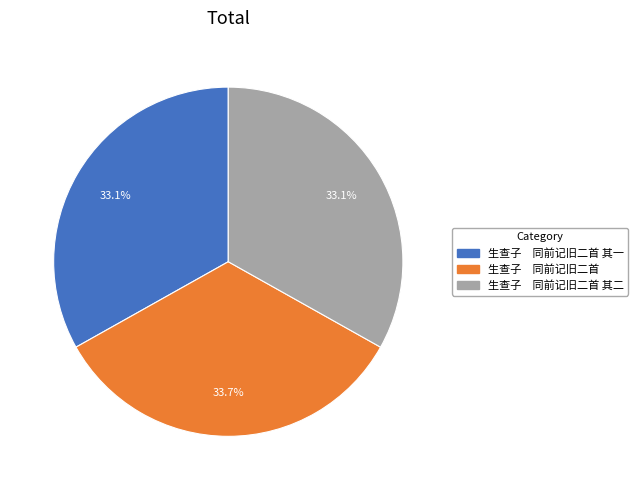

Is there any slice that represents more than half of the pie?

No